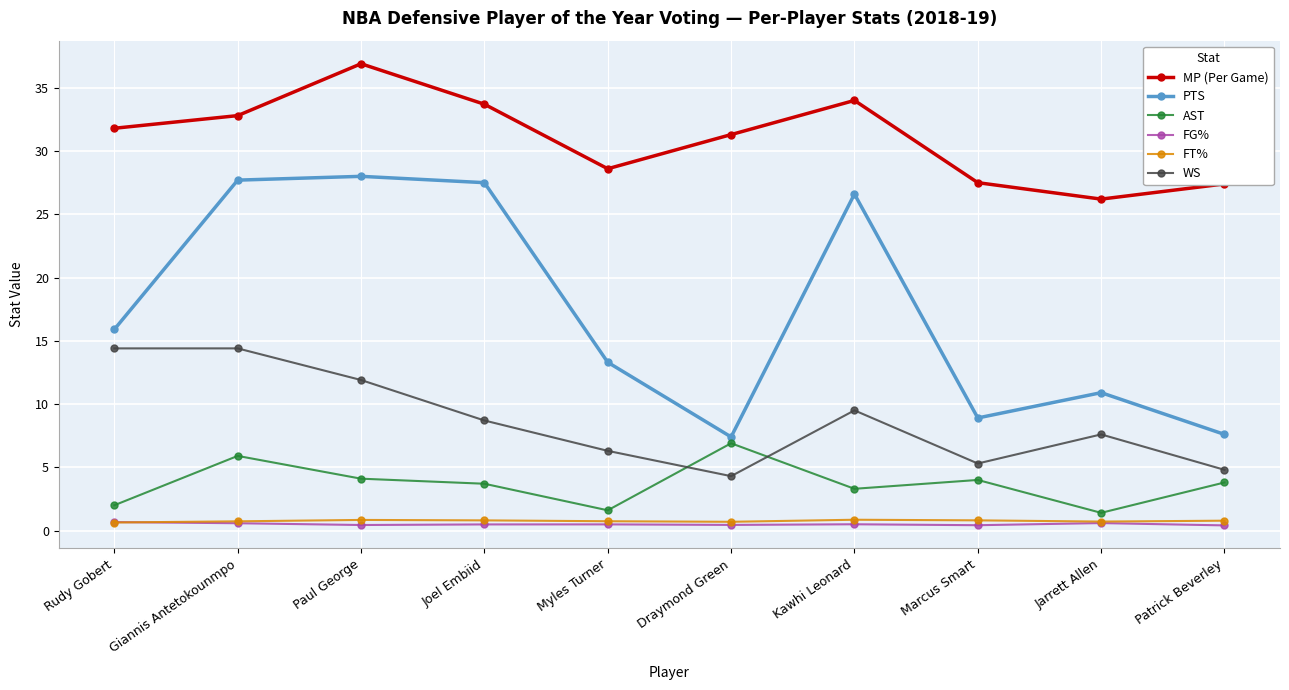

What is the value of the AST point at the 9th from the left?

1.4